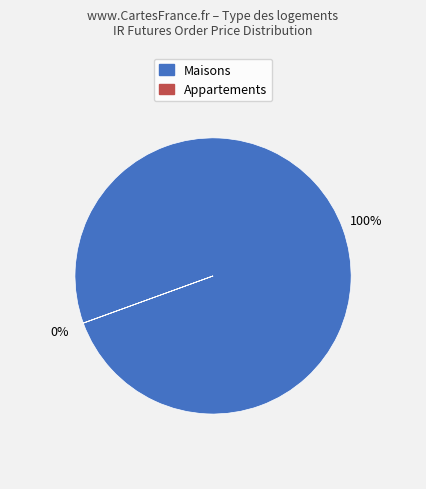

To the nearest percent, what is the difference between the largest and smallest slice percentages?

100%